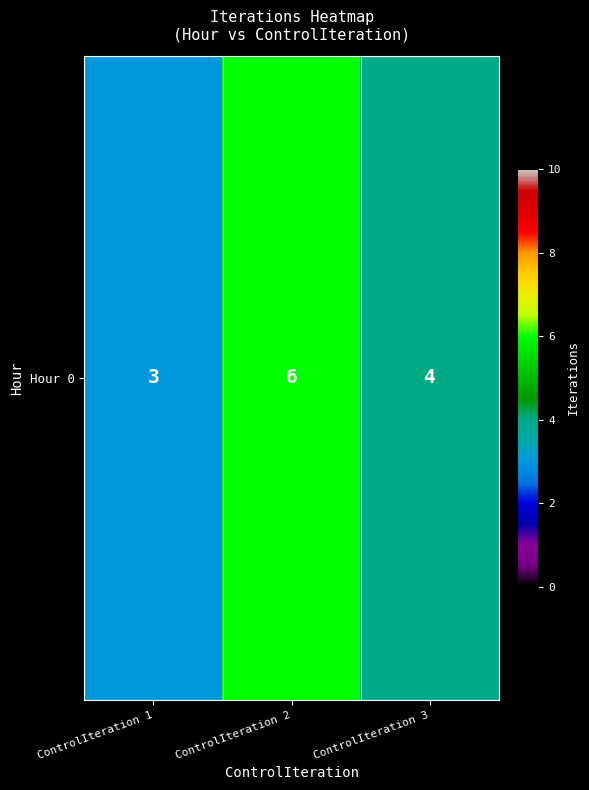

Is it true that the value at ControlIteration 2 is 9?

False